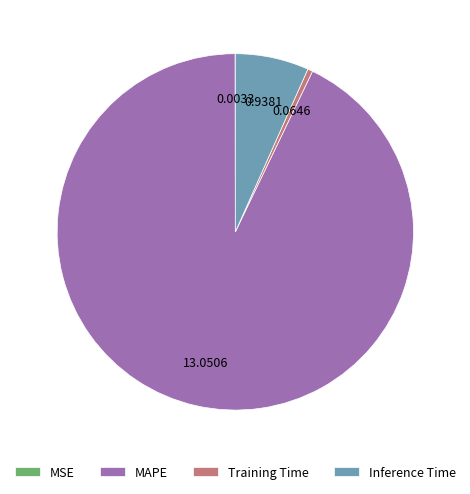

Does Inference Time account for over 50% of the chart?

No